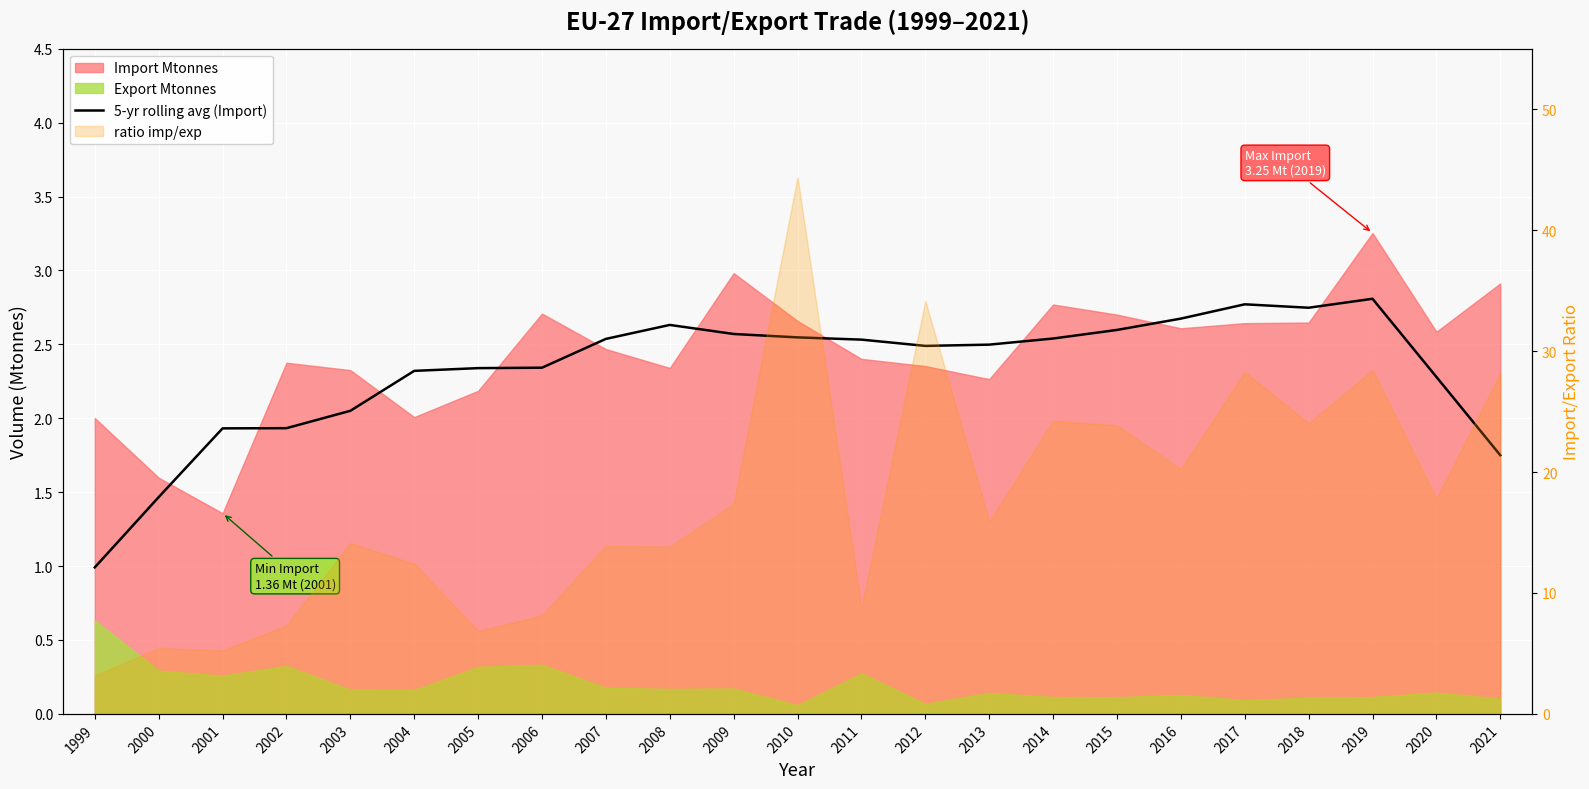

At which category does the data reach its first local valley?

2012